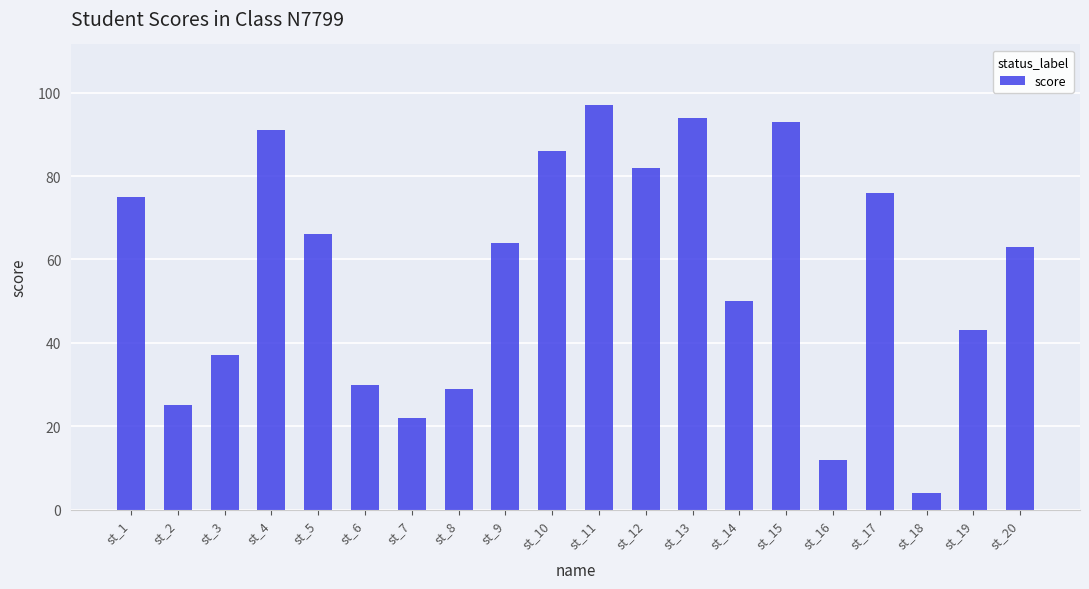

Reading right to left, extract all data points from this chart.

st_20=63	st_19=43	st_18=4	st_17=76	st_16=12	st_15=93	st_14=50	st_13=94	st_12=82	st_11=97	st_10=86	st_9=64	st_8=29	st_7=22	st_6=30	st_5=66	st_4=91	st_3=37	st_2=25	st_1=75